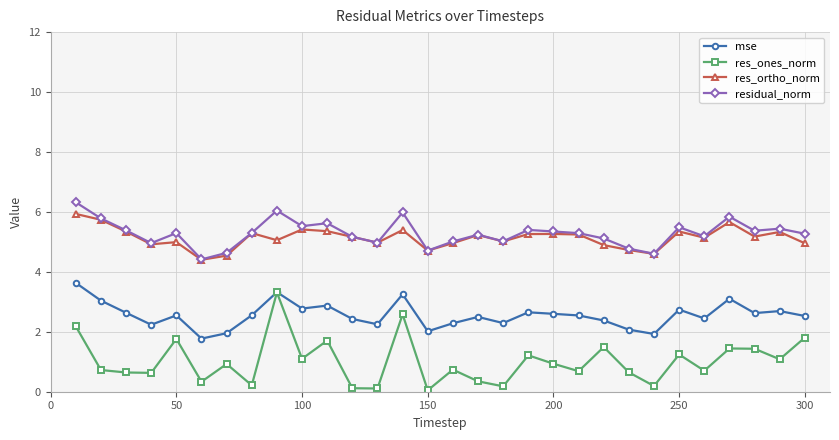

What are all the series names shown in the legend?

mse, res_ones_norm, res_ortho_norm, residual_norm